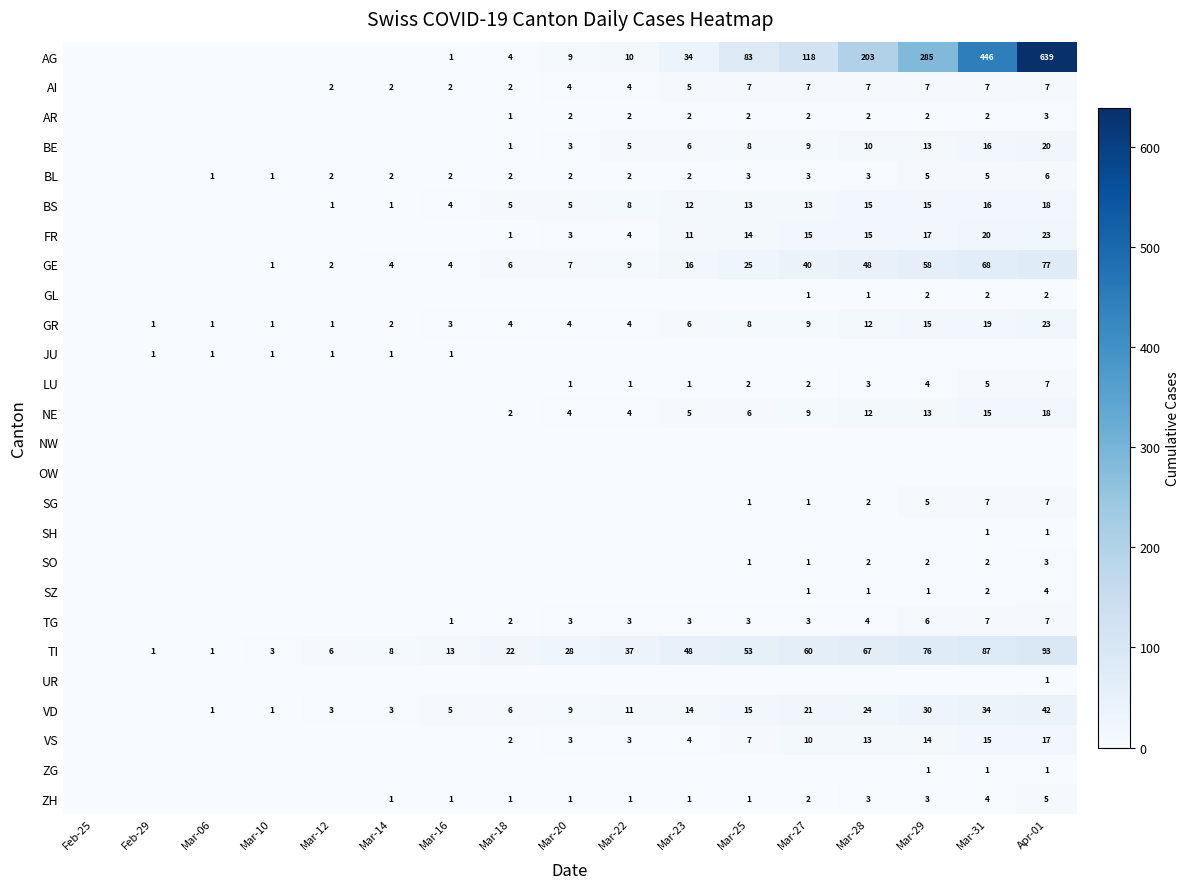

At which category is the sum across all series the highest?

Apr-01